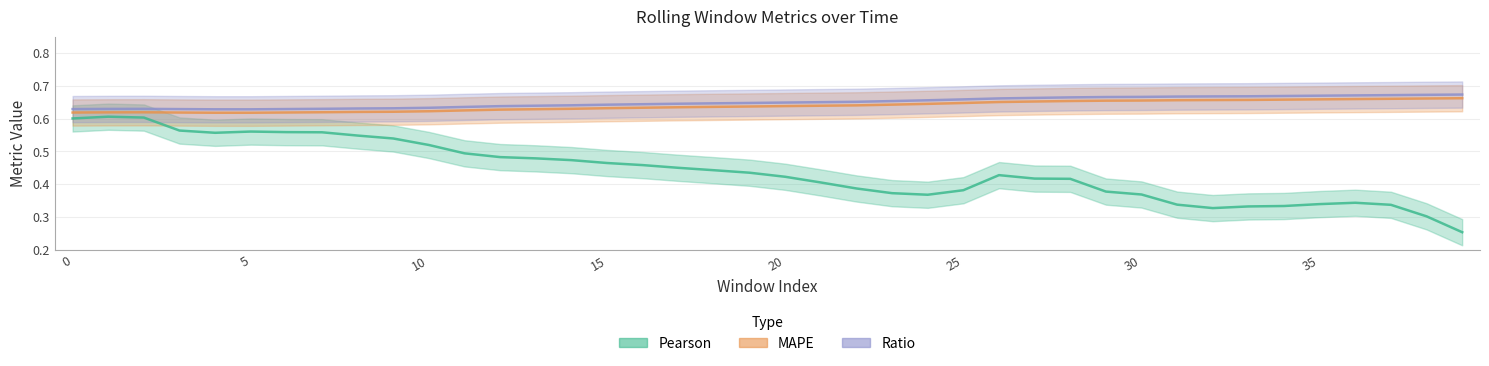

How many lines are shown in the chart?

3